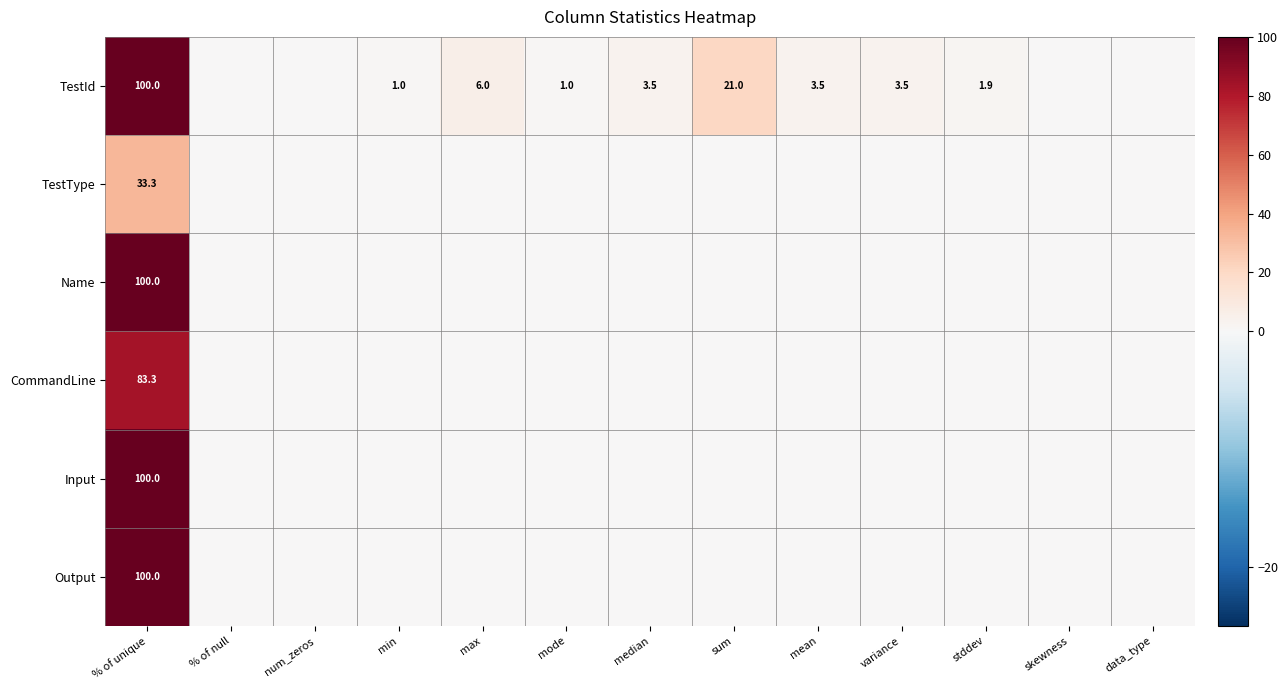

The TestId series shows 3.5 at variance. True or false?

True